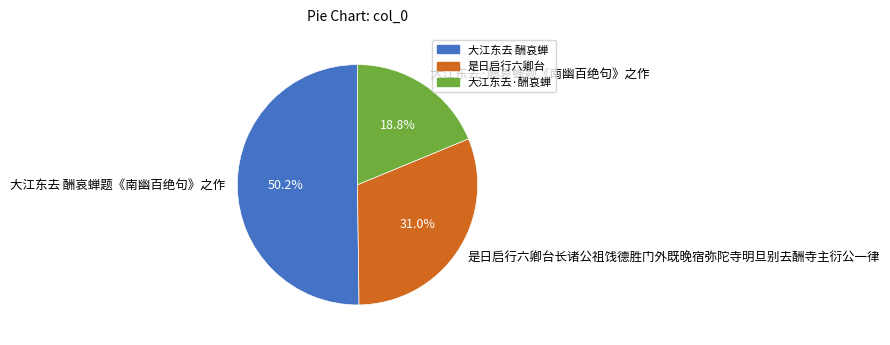

Is it true that 大江东去·酬哀蝉题《南幽百绝句》之作 is 19% of the pie?

True